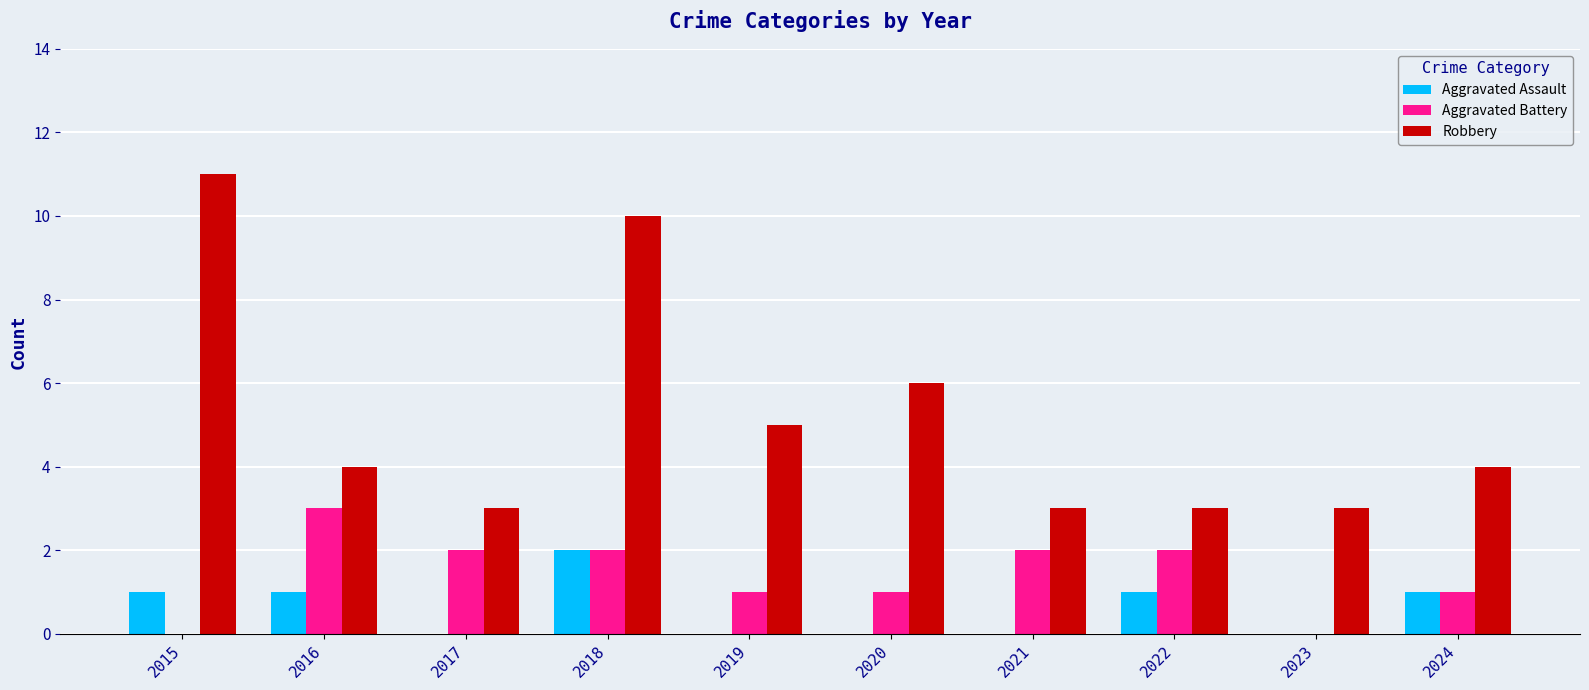

Count the Aggravated Battery values in the range 1 to 2.

7